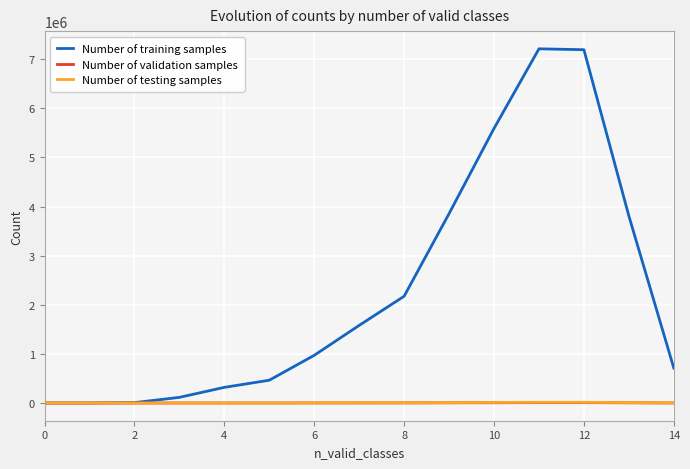

What is the maximum value for Number of training samples?

7211039